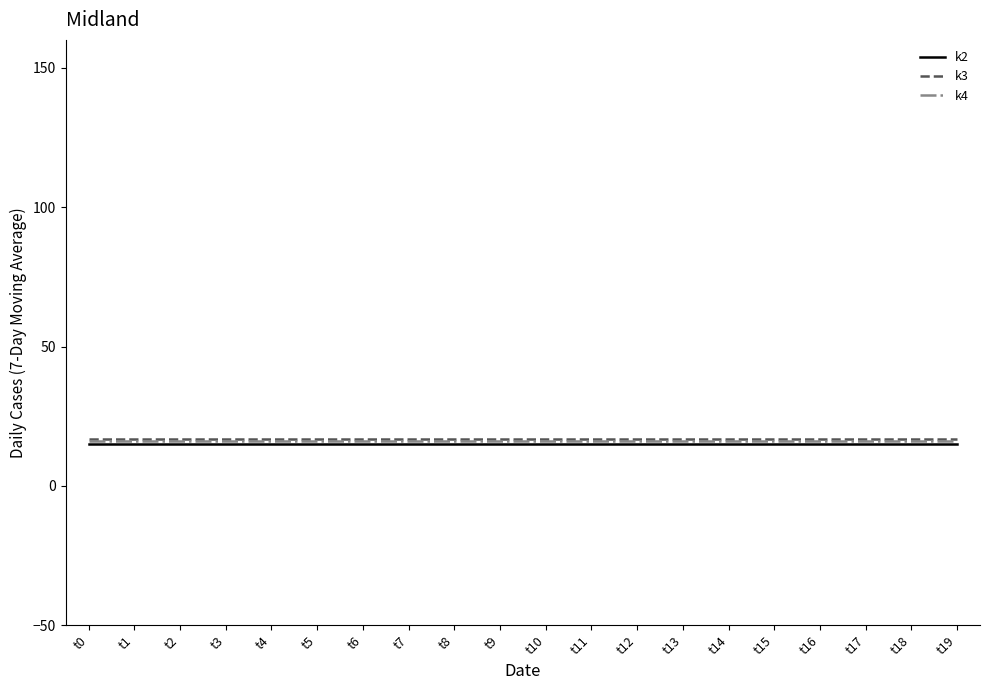

The k4 series shows 16 at t4. True or false?

True